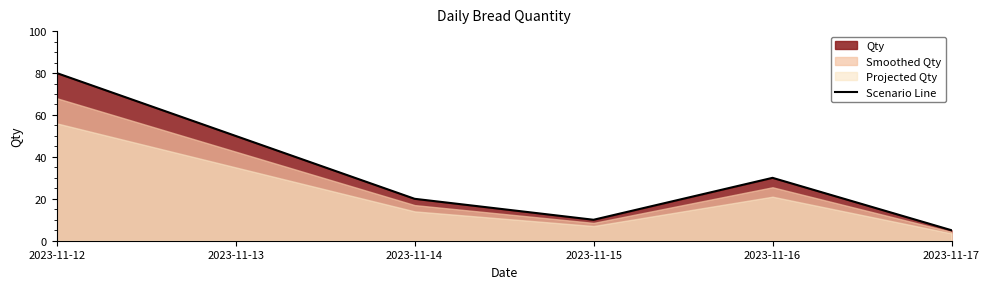

How many points are higher than both their immediate neighbors (excluding endpoints)?

1